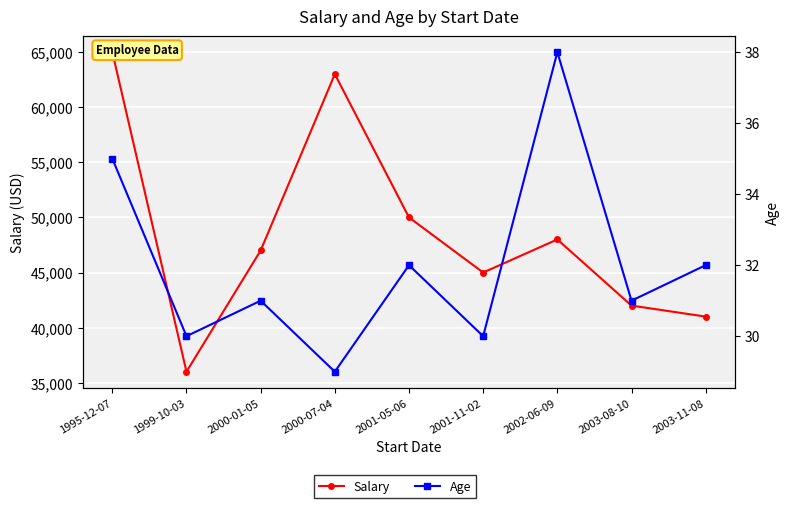

Is the value of Salary at 2000-07-04 greater than the value of Age at 2002-06-09?

Yes